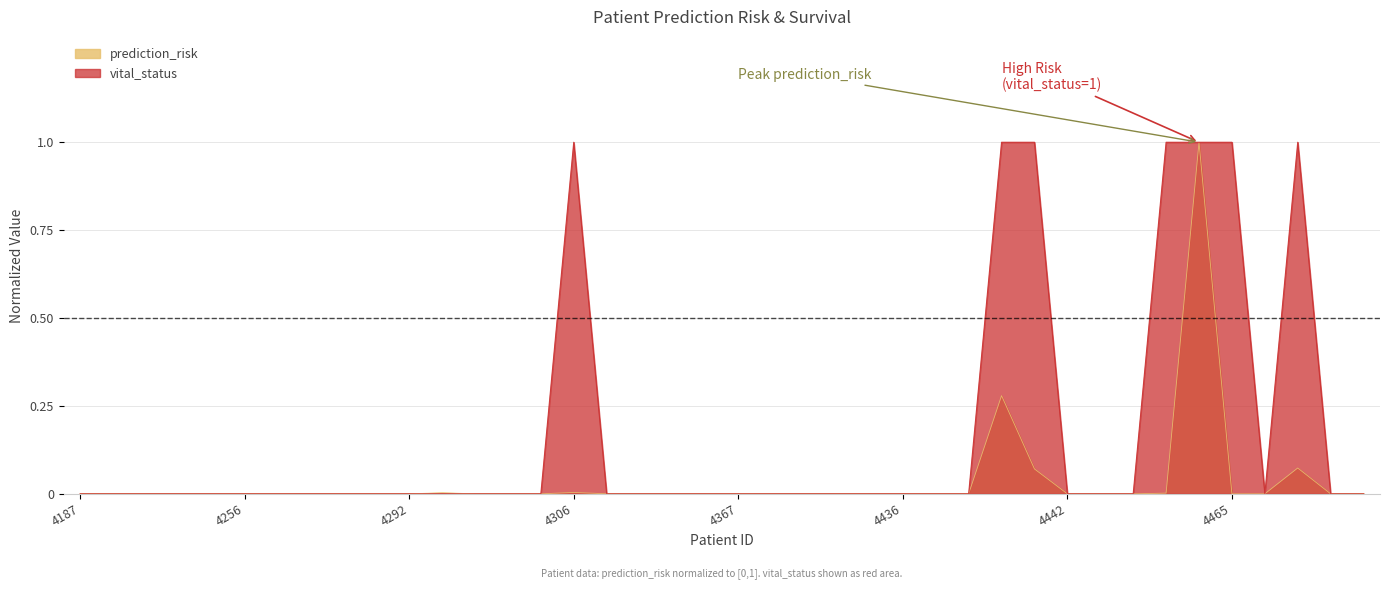

How many positive values does the vital_status series have?

7